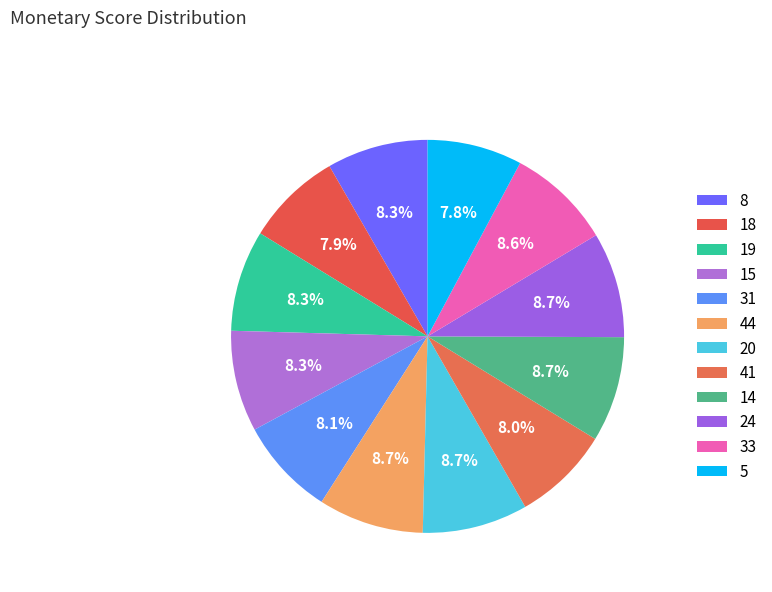

Count the number of slices in the pie.

12